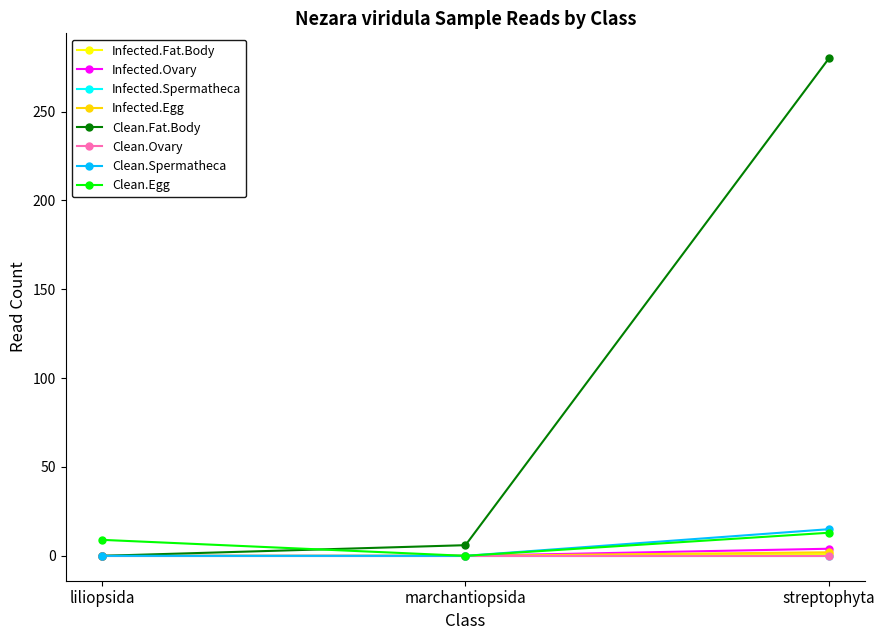

What is the label of the 3rd point from the left?

streptophyta